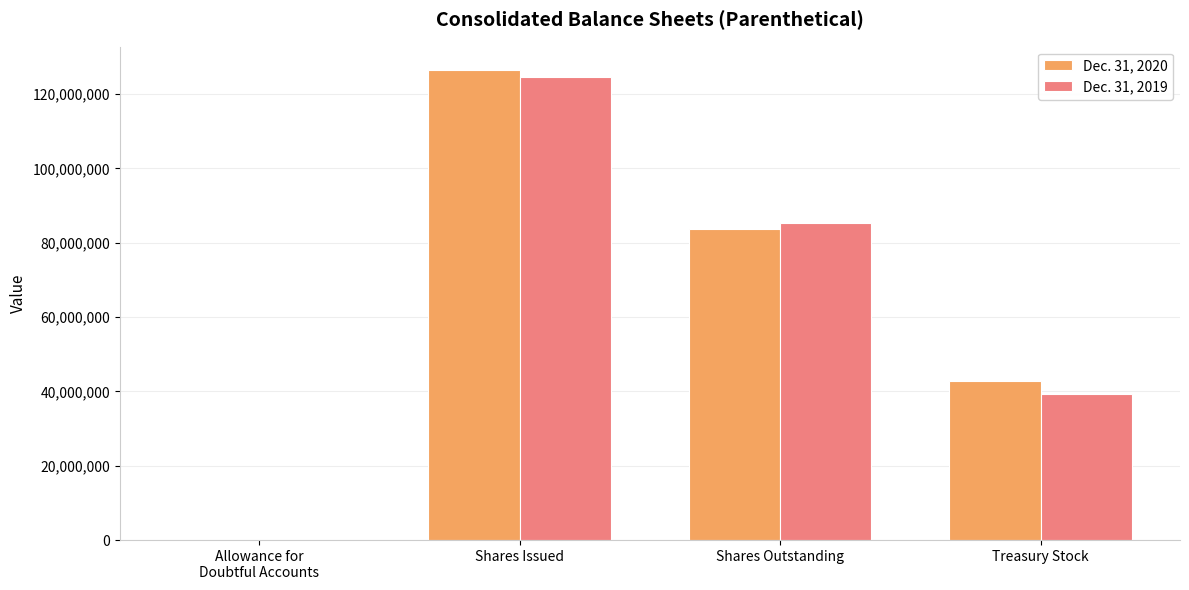

Reading right to left, transcribe all the data shown in this chart.

Dec. 31, 2020: Treasury Stock=42781915	Shares Outstanding=83666163	Shares Issued=126448078	Allowance for
Doubtful Accounts=86886
Dec. 31, 2019: Treasury Stock=39284630	Shares Outstanding=85342156	Shares Issued=124626786	Allowance for
Doubtful Accounts=70890